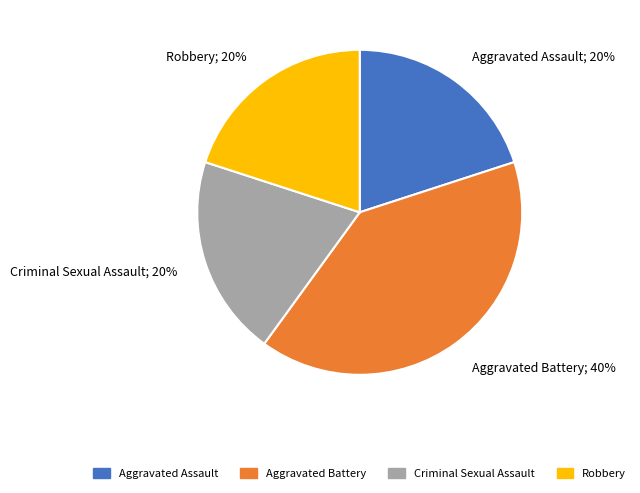

What is the ratio of the value at Aggravated Battery; 40% to the value at Aggravated Assault; 20%?

2.0